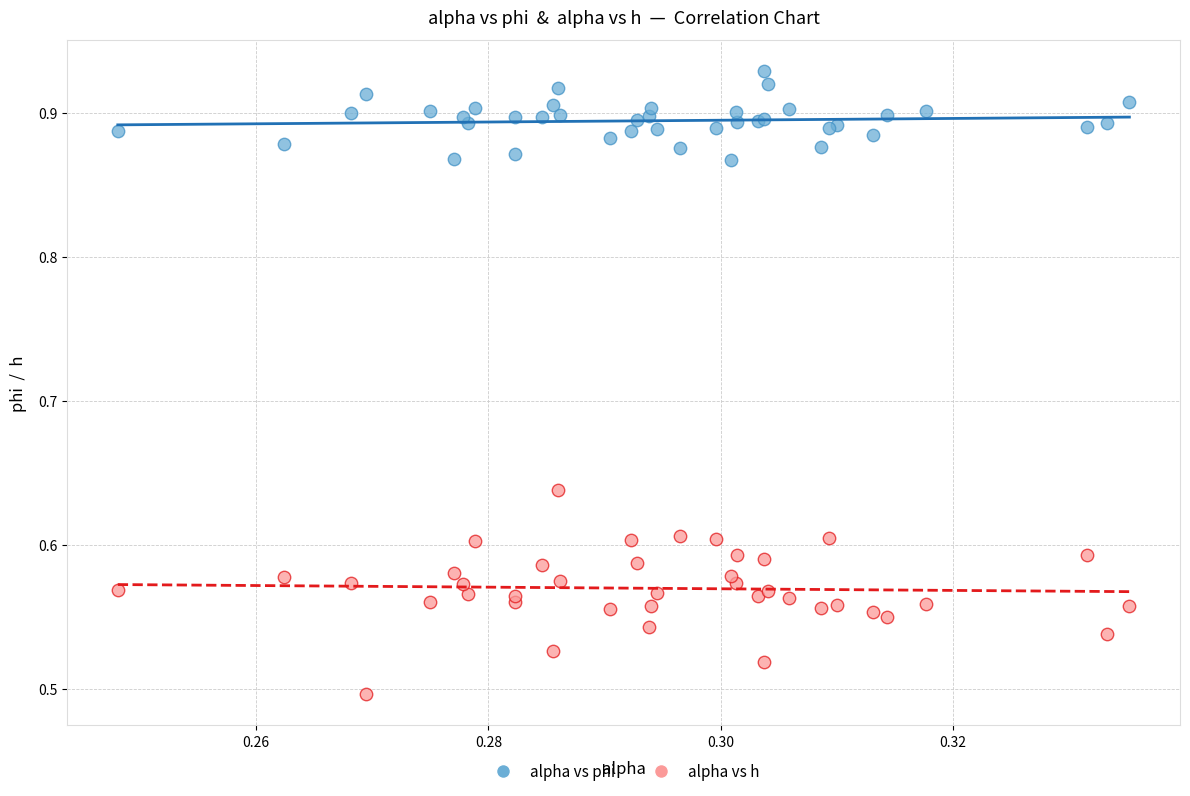

Which series contains the lowest Y value?

alpha vs h